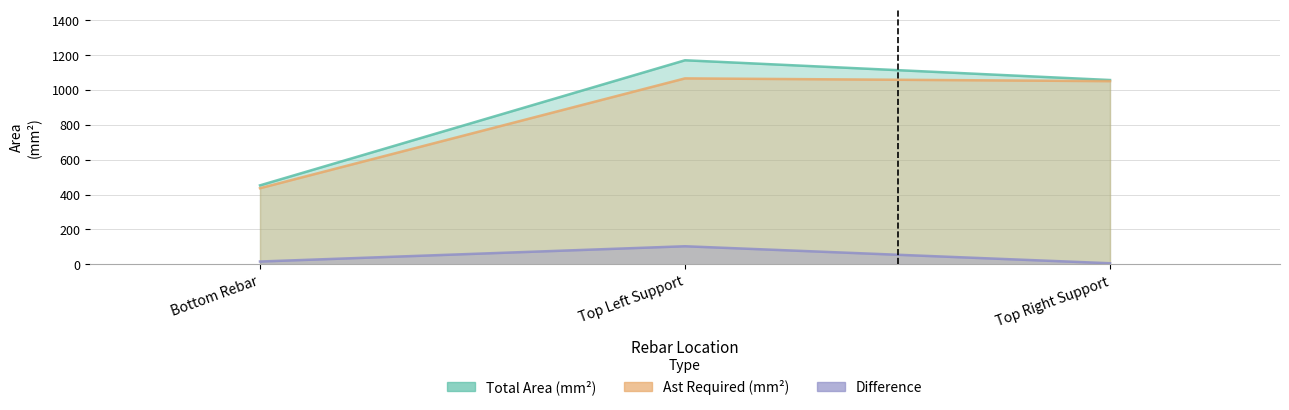

True or false: Ast Required (mm2) has a value of 1049.1 at Top Right Support.

True